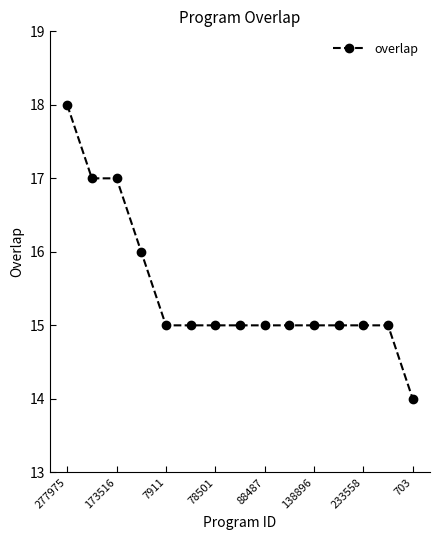

What is the smallest value displayed?

14